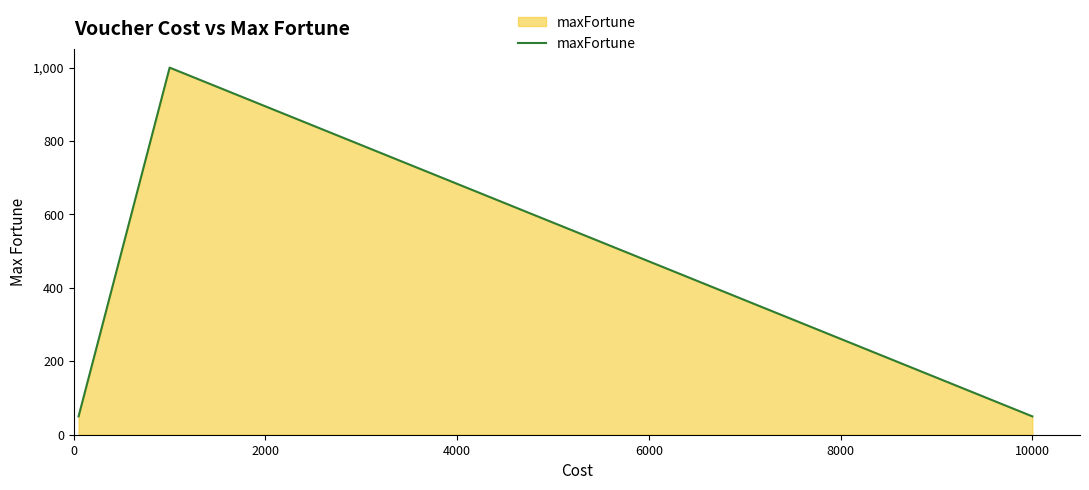

How many interior local peaks (higher than both neighbors) does the data have?

1